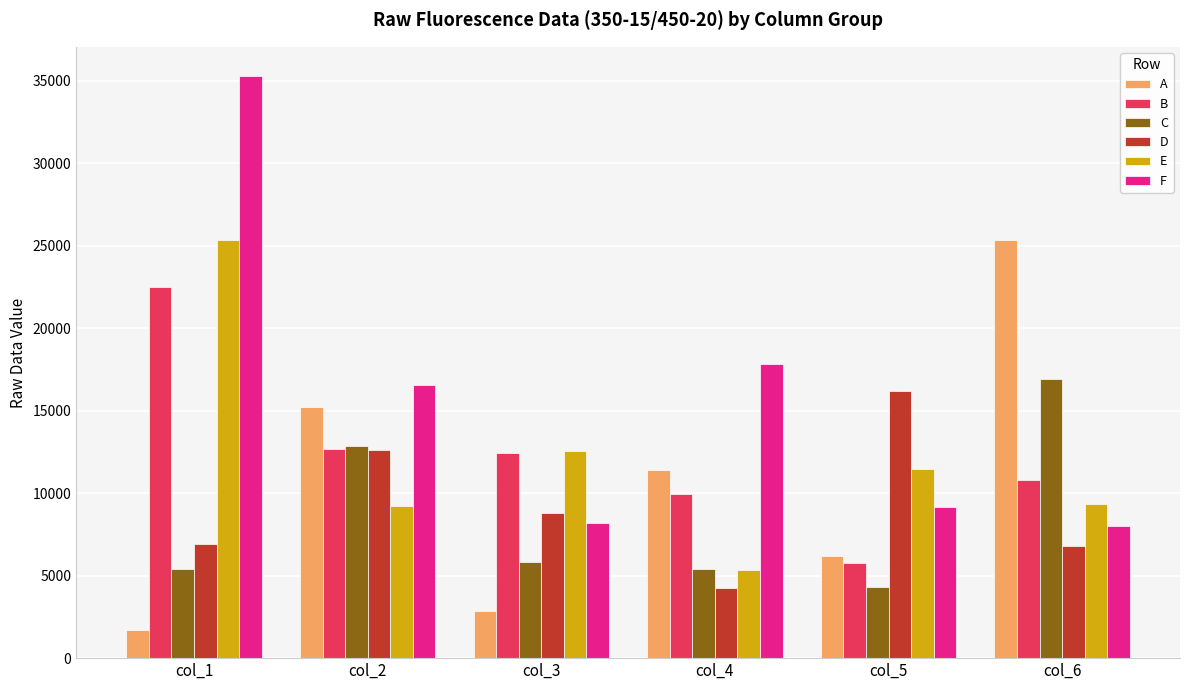

How many values in the F series are below 16564?

3